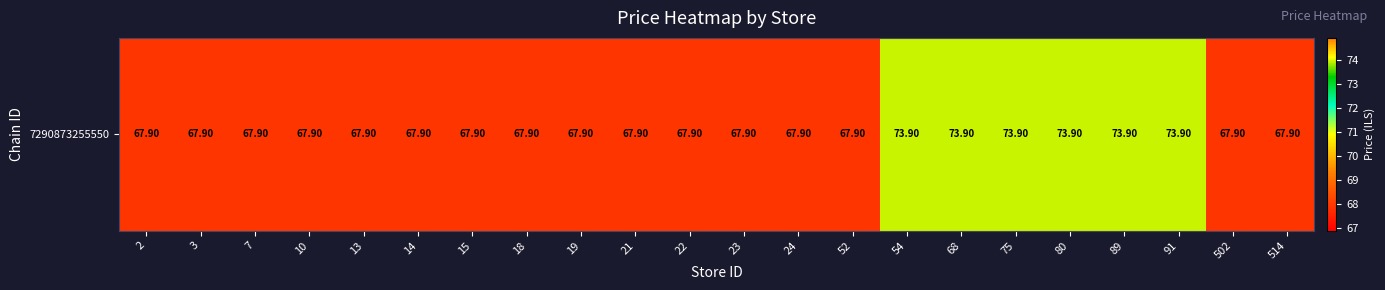

Which category has the highest value across all series?

54